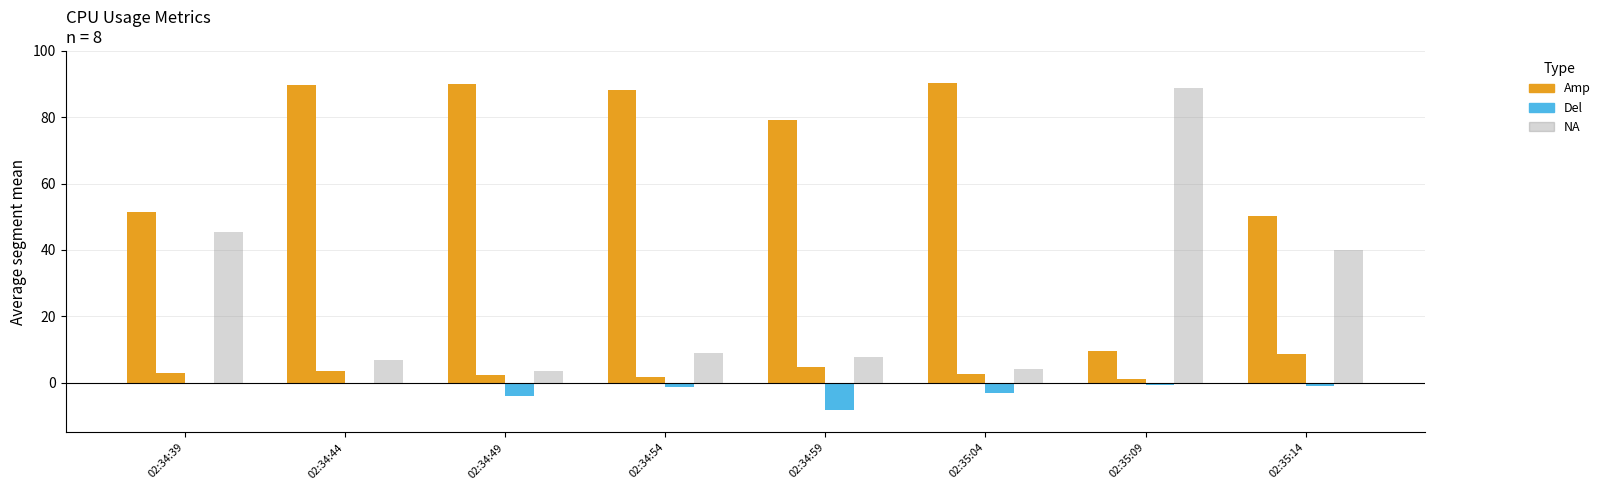

How many series are shown in this chart?

4